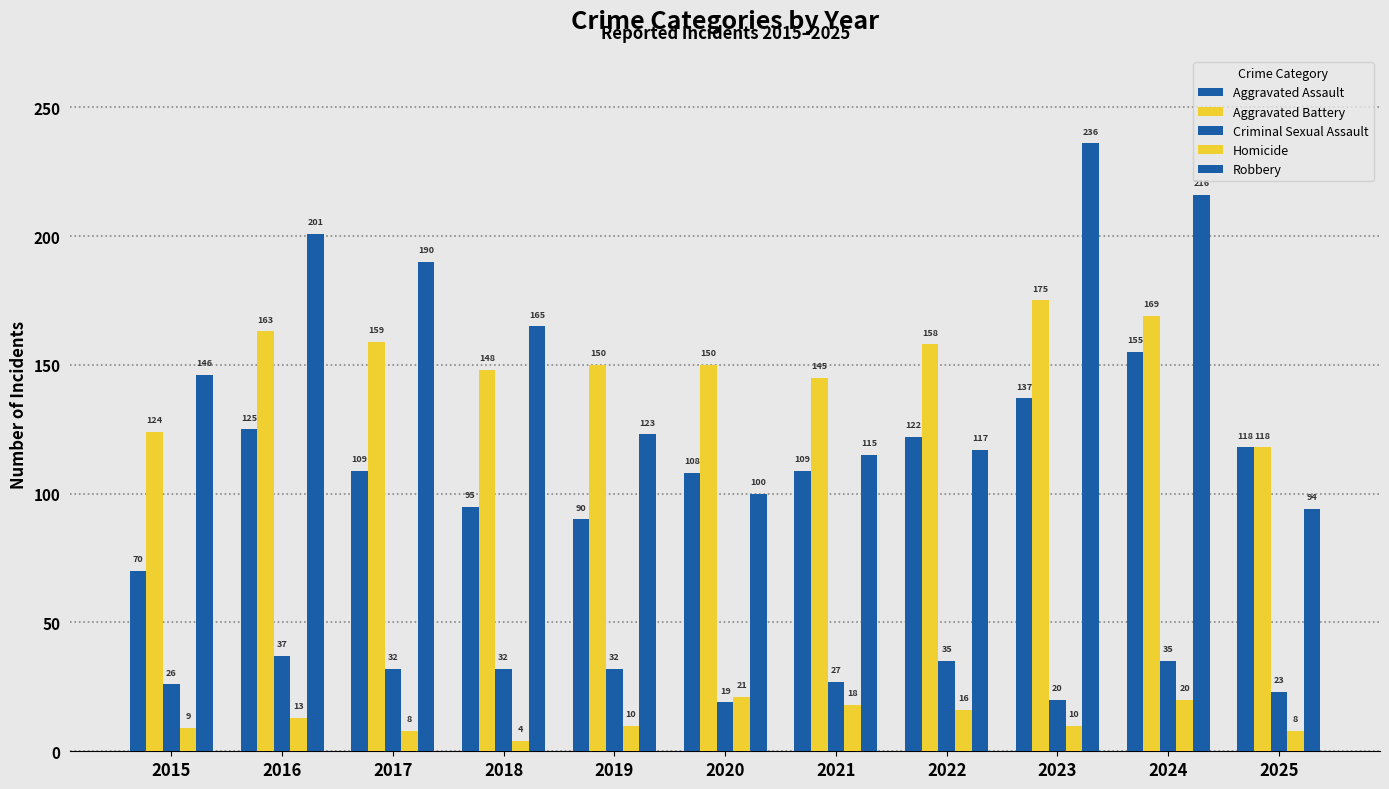

Reading right to left, what are all the values shown in this chart?

Aggravated Assault: 2025=118	2024=155	2023=137	2022=122	2021=109	2020=108	2019=90	2018=95	2017=109	2016=125	2015=70
Aggravated Battery: 2025=118	2024=169	2023=175	2022=158	2021=145	2020=150	2019=150	2018=148	2017=159	2016=163	2015=124
Criminal Sexual Assault: 2025=23	2024=35	2023=20	2022=35	2021=27	2020=19	2019=32	2018=32	2017=32	2016=37	2015=26
Homicide: 2025=8	2024=20	2023=10	2022=16	2021=18	2020=21	2019=10	2018=4	2017=8	2016=13	2015=9
Robbery: 2025=94	2024=216	2023=236	2022=117	2021=115	2020=100	2019=123	2018=165	2017=190	2016=201	2015=146